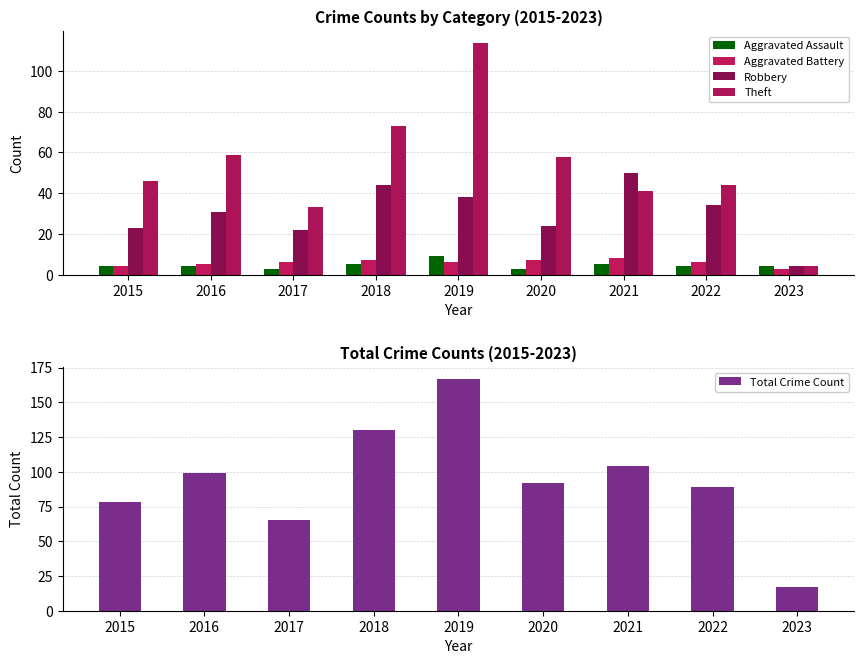

True or false: Theft has a value of 16 at 2017.

False